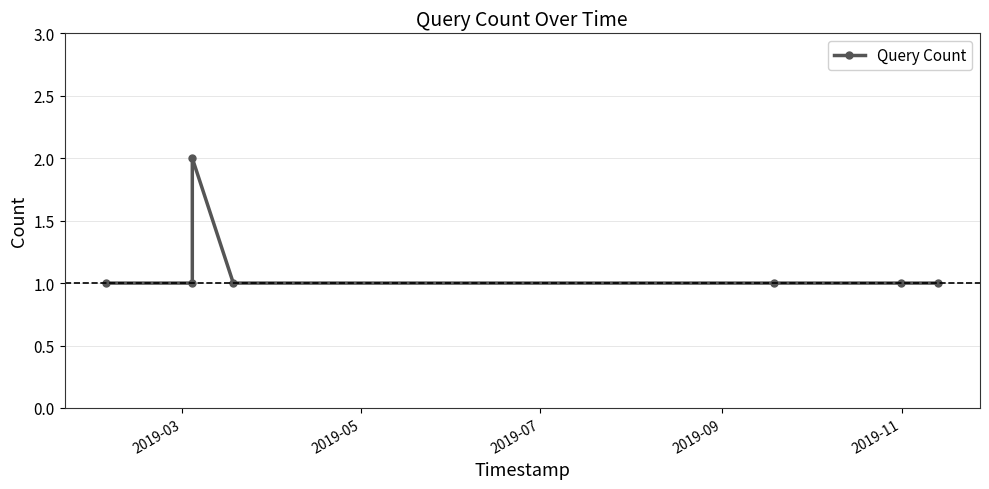

What is the average value?

1